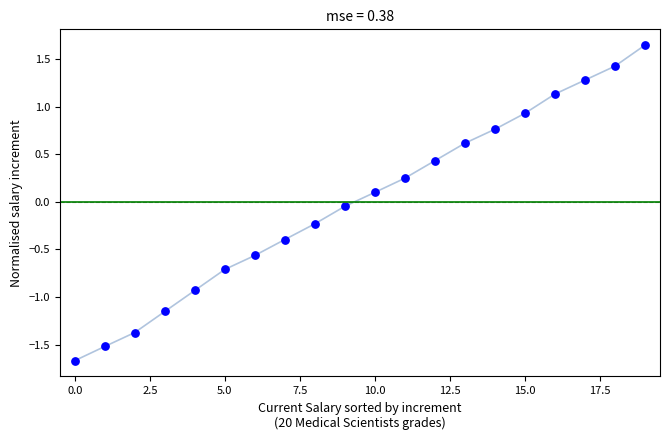

What is the range of Y values (max minus min)?

3.3